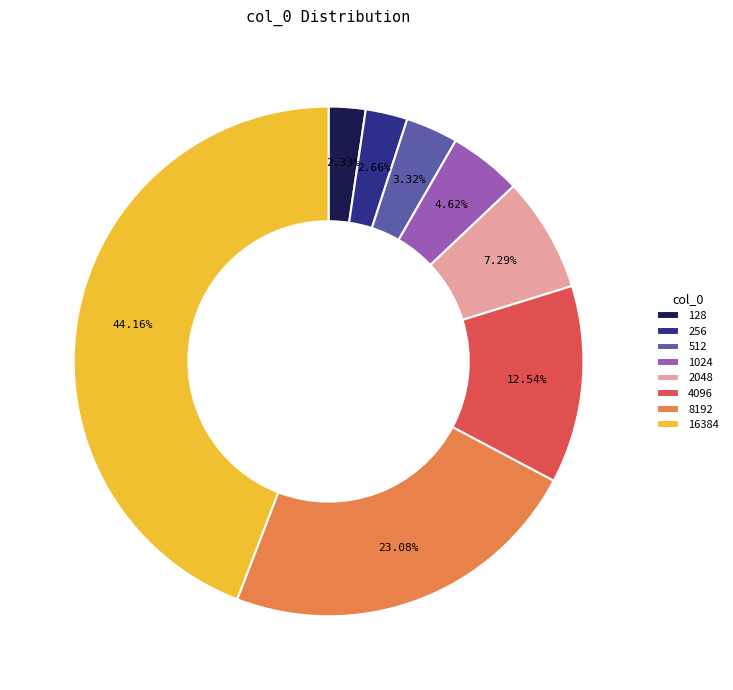

To the nearest percent, what portion does 8192 represent?

23%